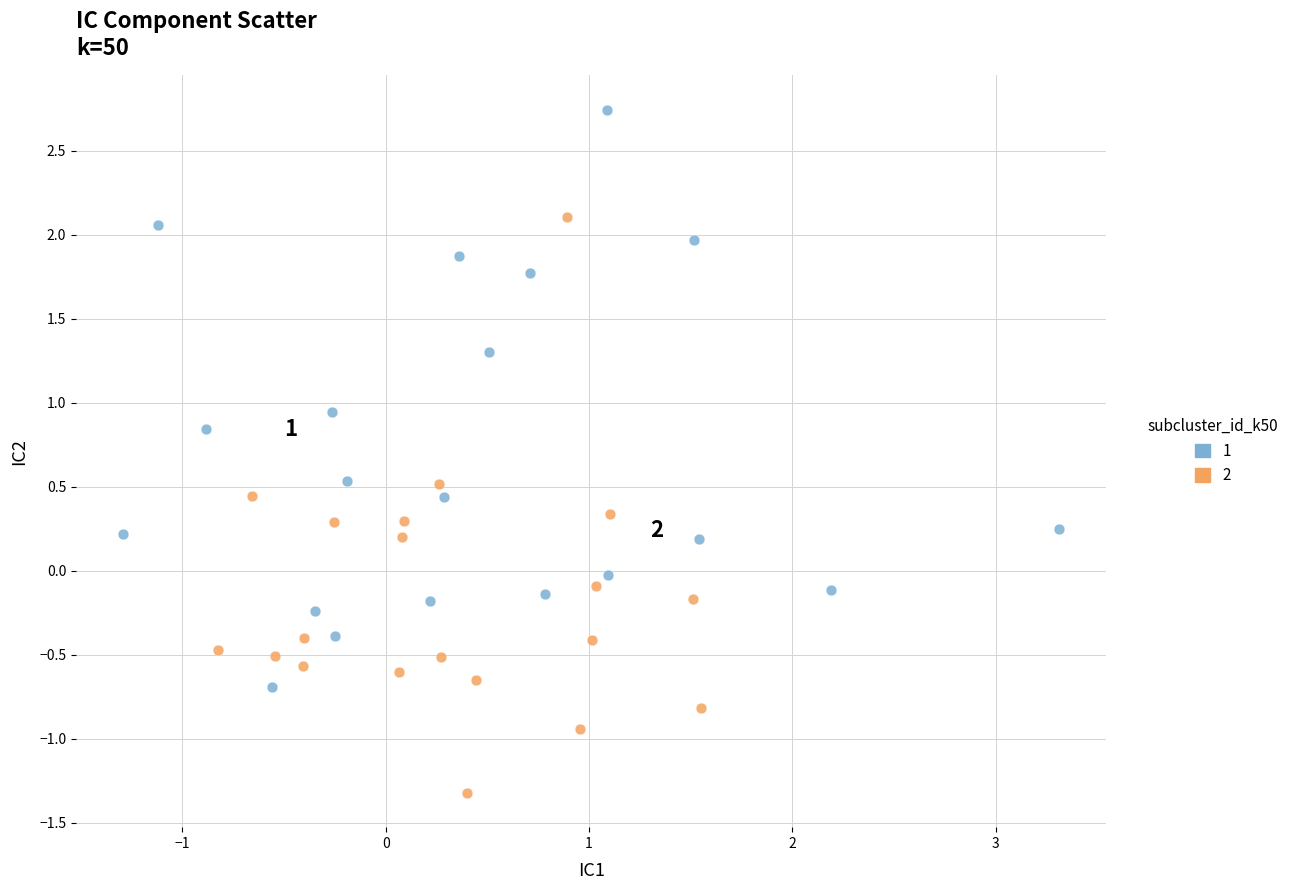

What are all the series names shown in the legend?

1, 2